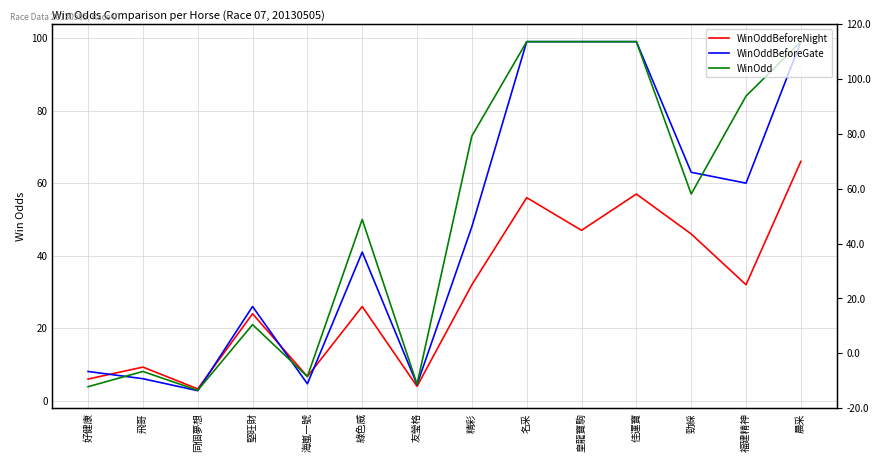

True or false: WinOddBeforeNight and WinOdd intersect in this chart.

False